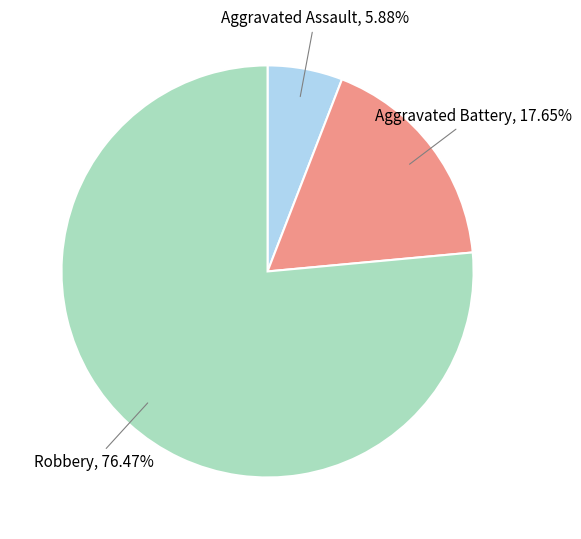

Is there any slice that represents more than half of the pie?

Yes